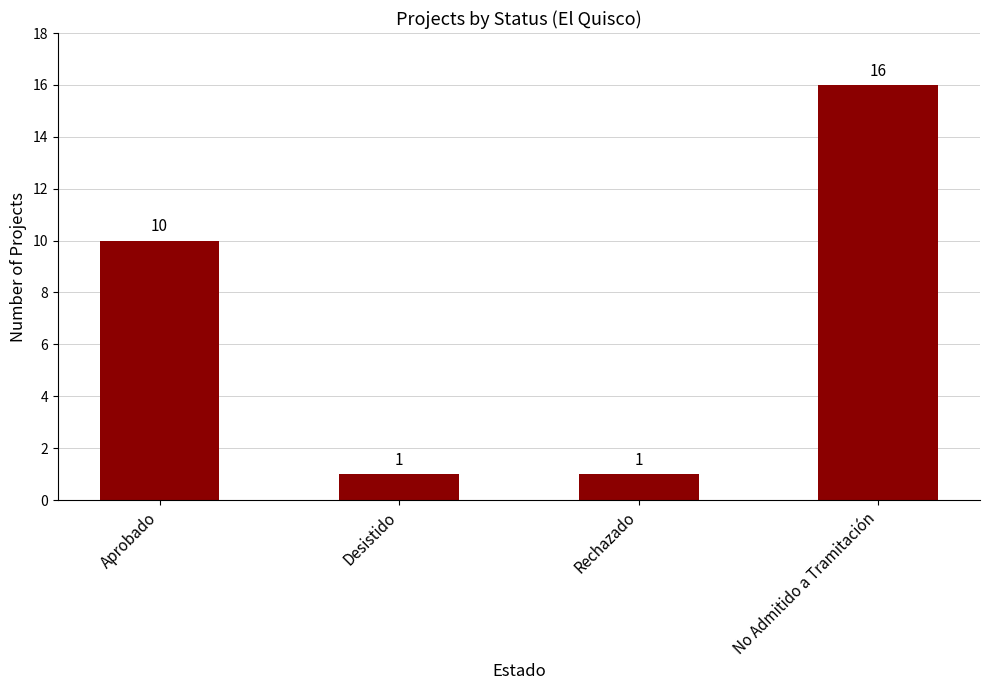

What is the sum of all values?

28